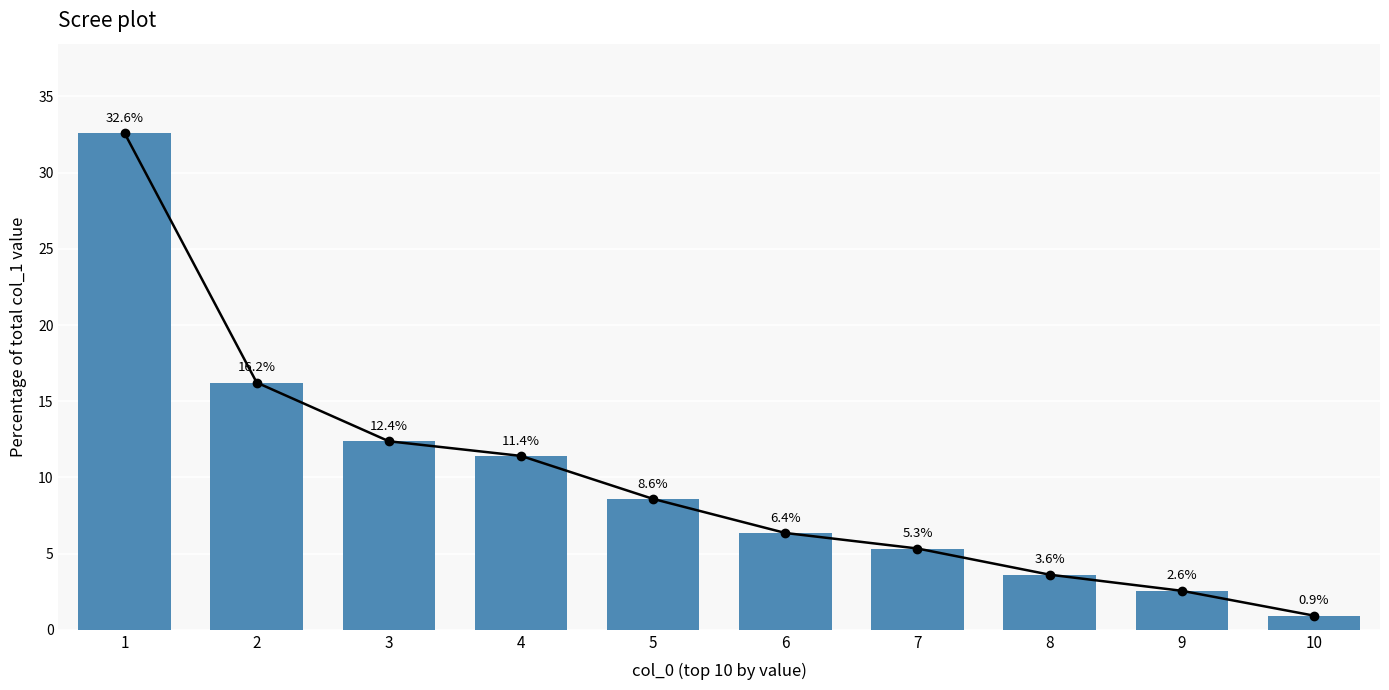

Rank the categories by value from lowest to highest.

10, 9, 8, 7, 6, 5, 4, 3, 2, 1